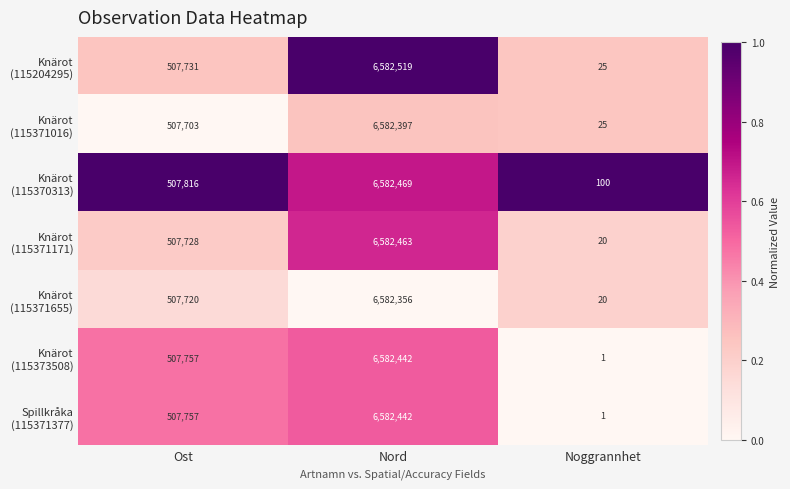

What is the spread (max minus min) of values at Nord?

163